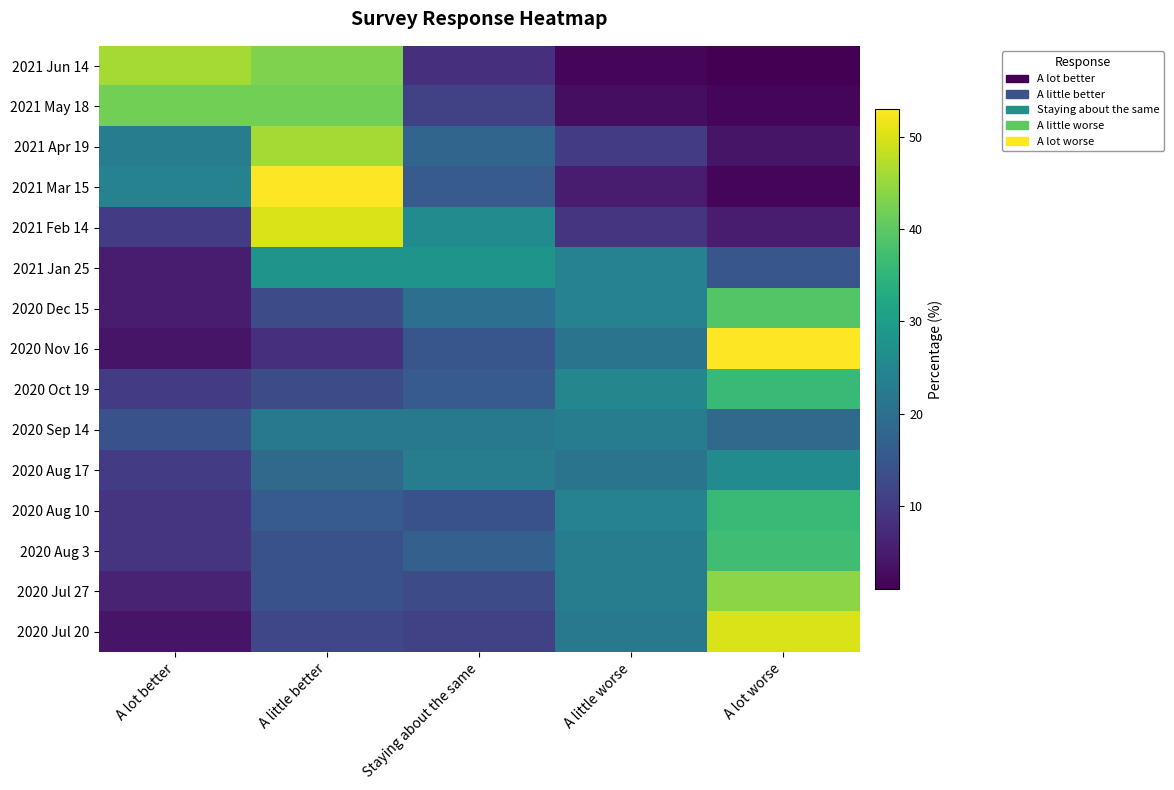

Reading left to right, transcribe all the data shown in this chart.

2021 Jun 14: A lot better=46	A little better=43	Staying about the same=8	A little worse=2	A lot worse=1
2021 May 18: A lot better=42	A little better=42	Staying about the same=11	A little worse=3	A lot worse=2
2021 Apr 19: A lot better=23	A little better=46	Staying about the same=18	A little worse=10	A lot worse=4
2021 Mar 15: A lot better=24	A little better=53	Staying about the same=16	A little worse=5	A lot worse=2
2021 Feb 14: A lot better=10	A little better=50	Staying about the same=26	A little worse=9	A lot worse=5
2021 Jan 25: A lot better=5	A little better=28	Staying about the same=28	A little worse=24	A lot worse=15
2020 Dec 15: A lot better=5	A little better=13	Staying about the same=20	A little worse=24	A lot worse=39
2020 Nov 16: A lot better=4	A little better=8	Staying about the same=15	A little worse=21	A lot worse=53
2020 Oct 19: A lot better=10	A little better=13	Staying about the same=16	A little worse=25	A lot worse=36
2020 Sep 14: A lot better=14	A little better=22	Staying about the same=22	A little worse=23	A lot worse=19
2020 Aug 17: A lot better=10	A little better=19	Staying about the same=23	A little worse=21	A lot worse=26
2020 Aug 10: A lot better=9	A little better=16	Staying about the same=14	A little worse=24	A lot worse=36
2020 Aug 3: A lot better=9	A little better=14	Staying about the same=17	A little worse=23	A lot worse=37
2020 Jul 27: A lot better=6	A little better=14	Staying about the same=13	A little worse=23	A lot worse=44
2020 Jul 20: A lot better=4	A little better=12	Staying about the same=11	A little worse=22	A lot worse=50